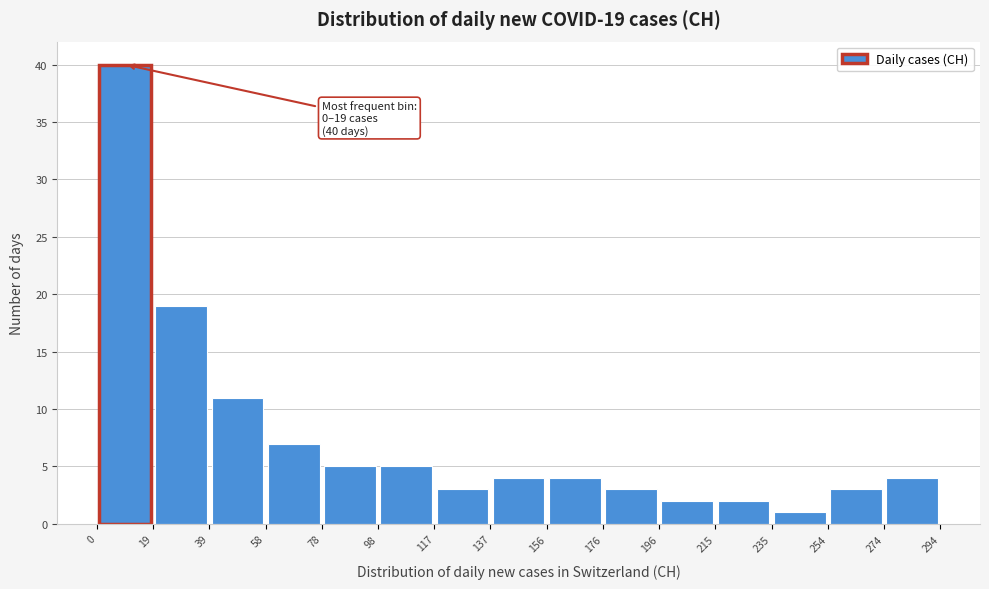

Over which range of the x-axis is the bar tallest?

0 to 19